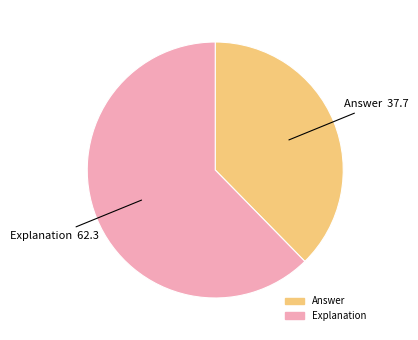

Combined, do Explanation and Answer account for over 50%?

Yes